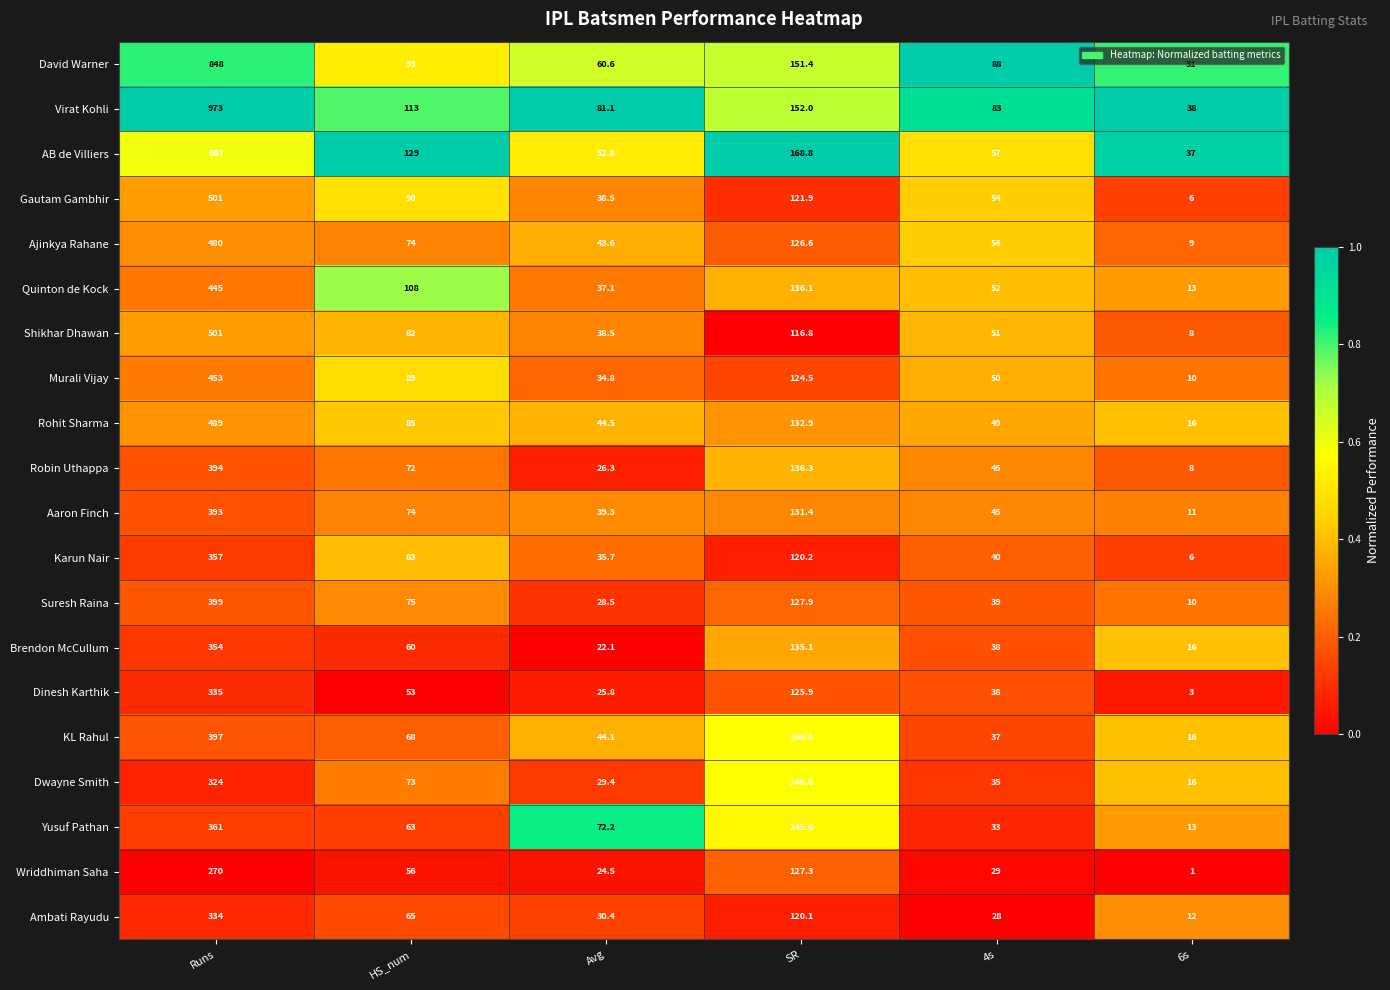

Where is Ajinkya Rahane nearest to the value 244?

SR